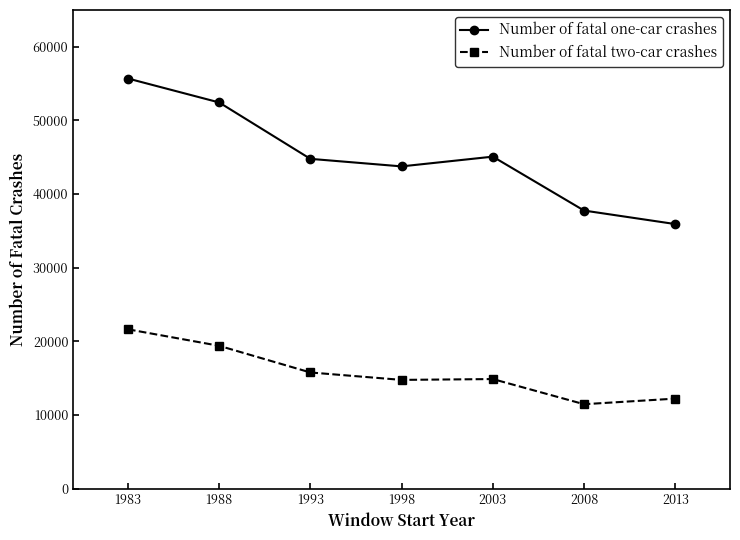

Which series has the largest range (max minus min)?

Number of fatal one-car crashes